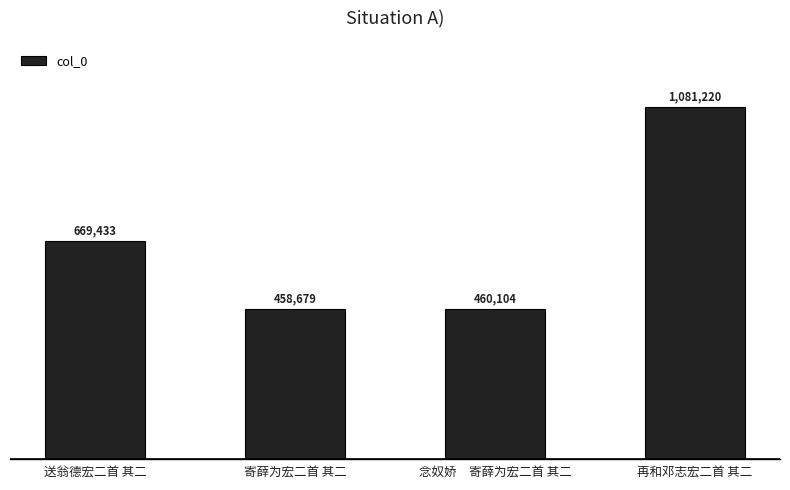

Are the bars horizontal?

No